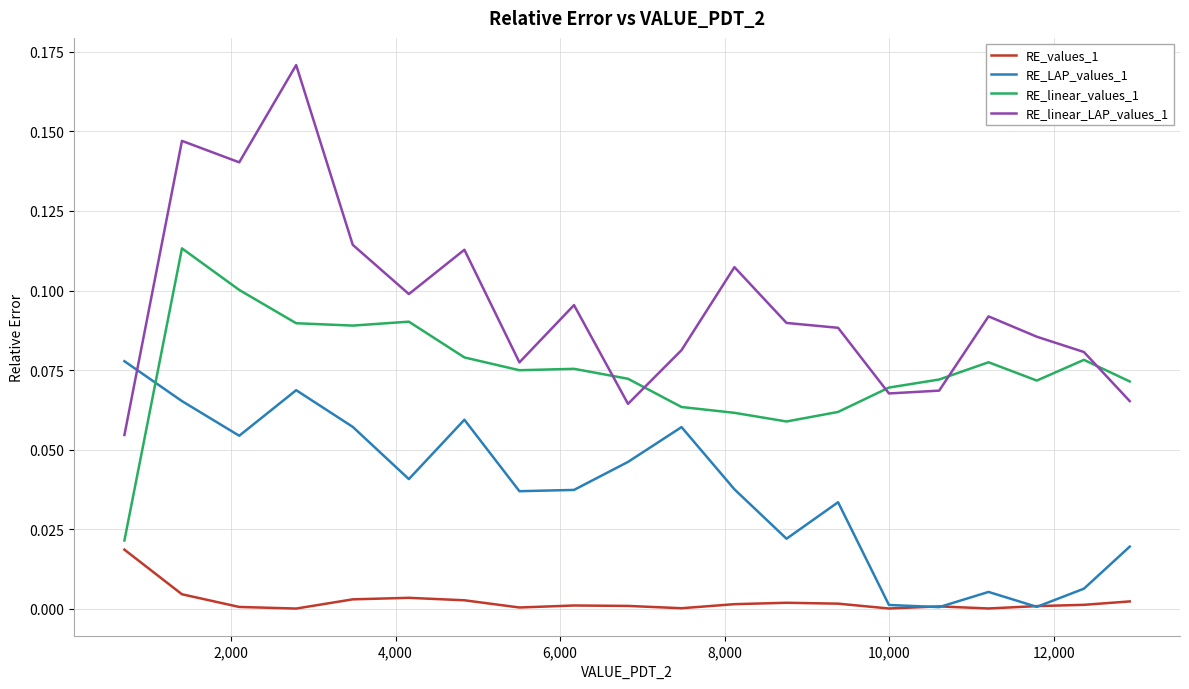

Which series has the widest spread of values?

RE_linear_LAP_values_1